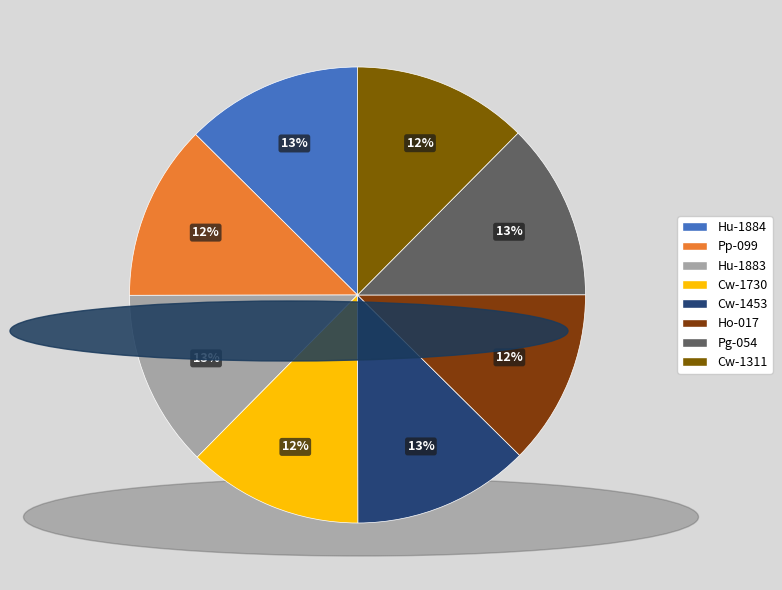

Which has a higher value, Cw-1453 or Hu-1883?

Hu-1883